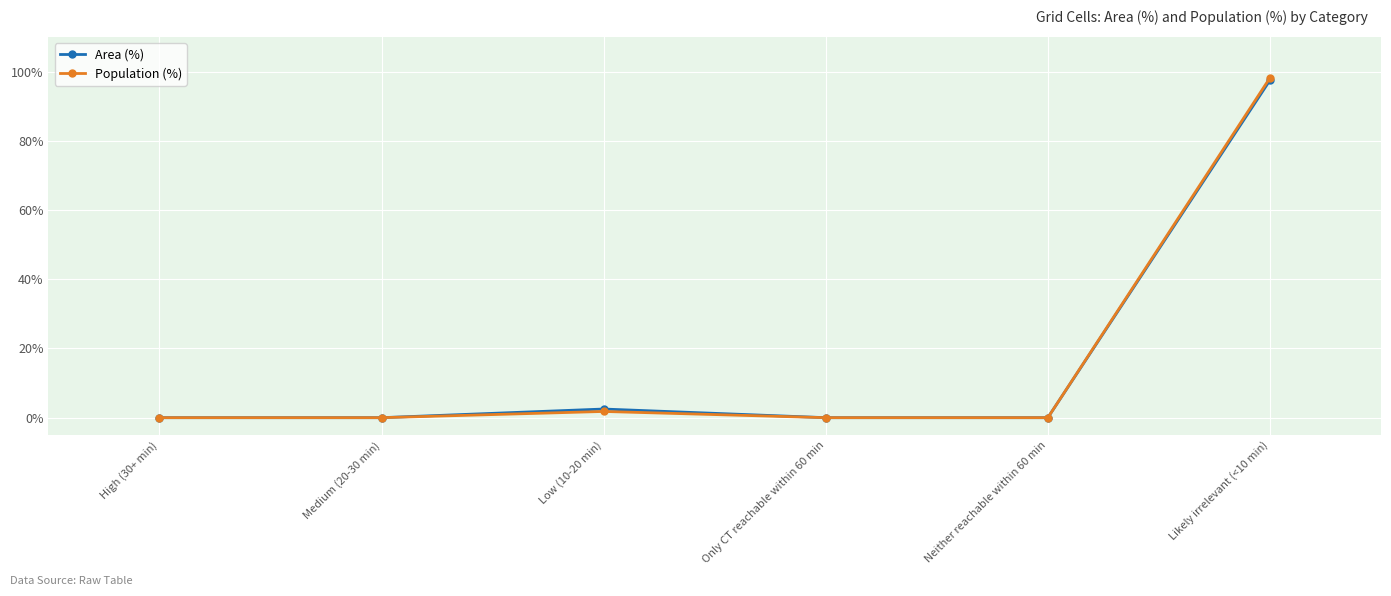

At how many categories does at least one series exceed 29?

1